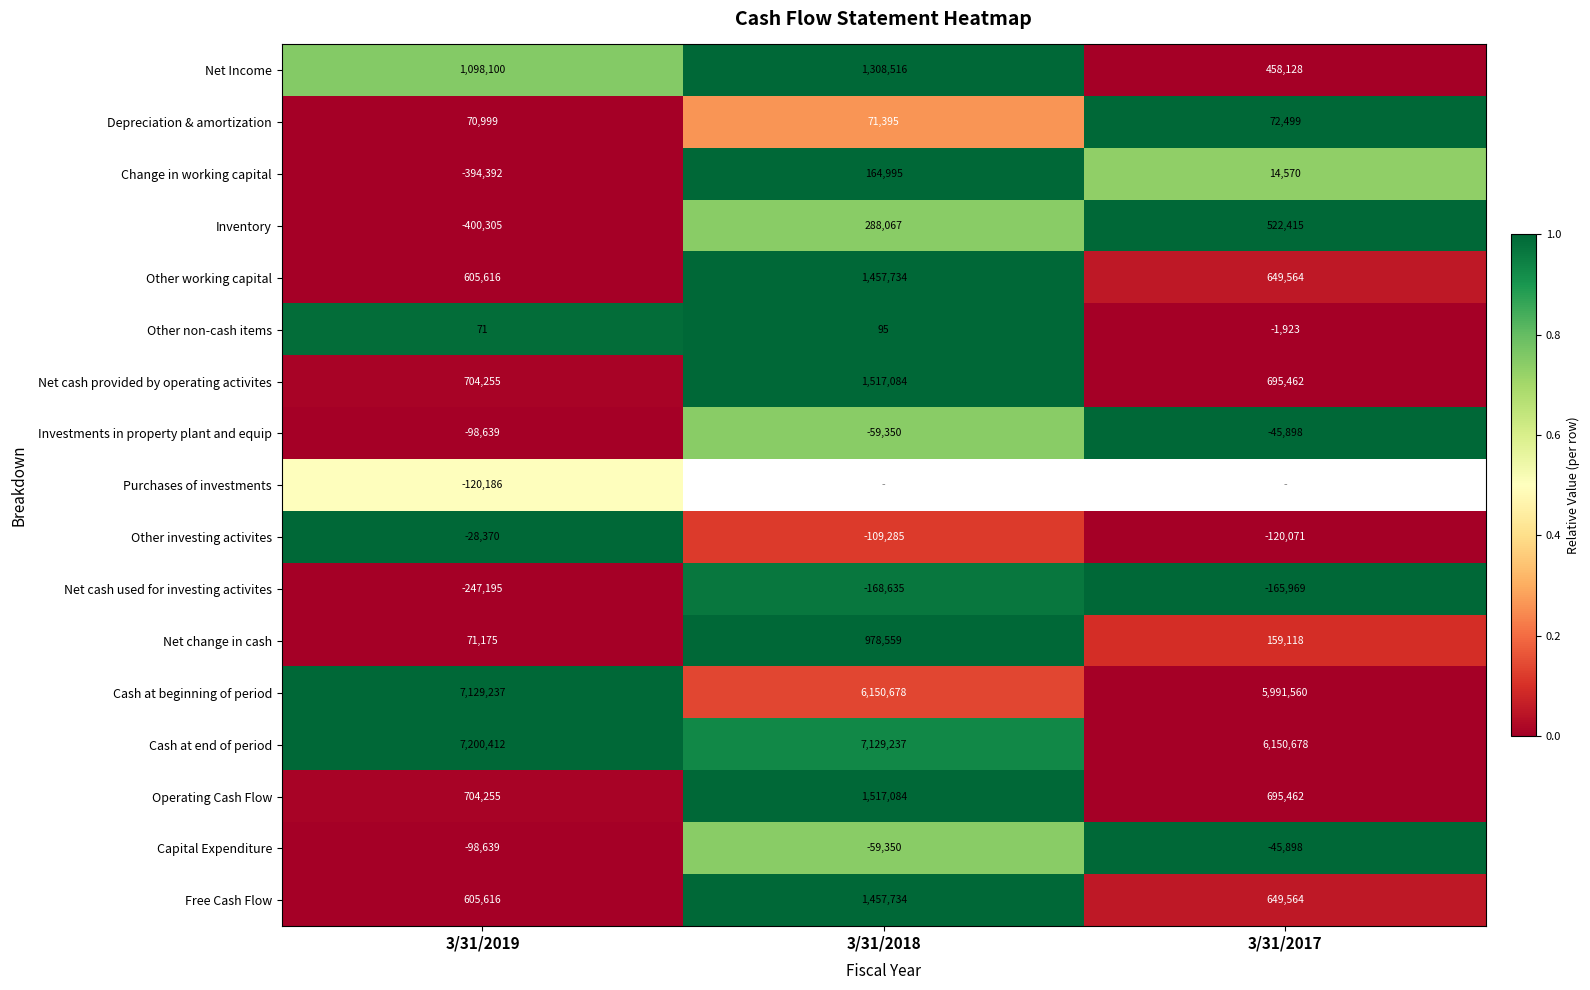

What is the total value across all series at 3/31/2019?

16802010.0